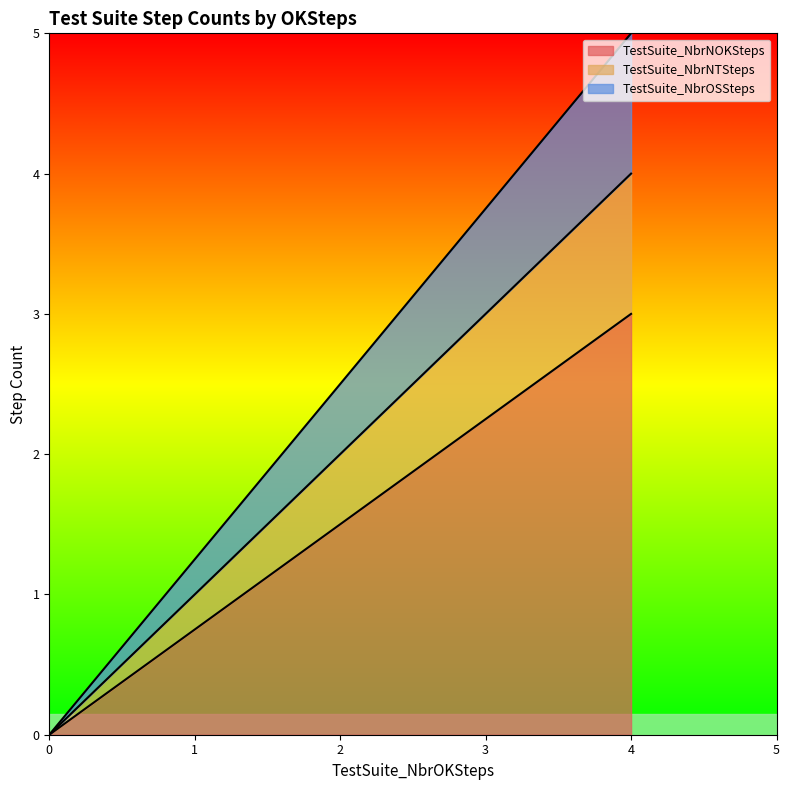

Reading left to right, what are all the values shown in this chart?

TestSuite_NbrNOKSteps: 0	0	0	0	3	0	0	0
TestSuite_NbrNTSteps: 0	0	0	0	1	0	0	0
TestSuite_NbrOSSteps: 0	0	0	0	1	0	0	0